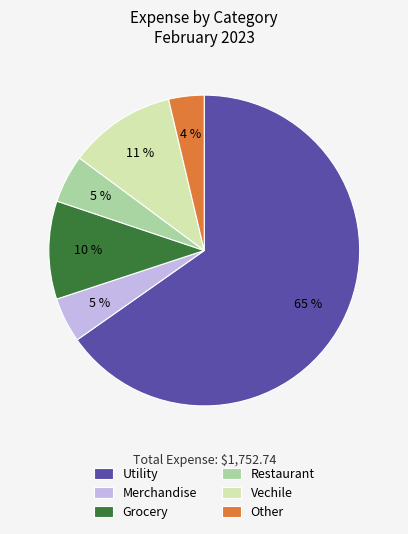

Which category has the smallest portion of the pie?

Other